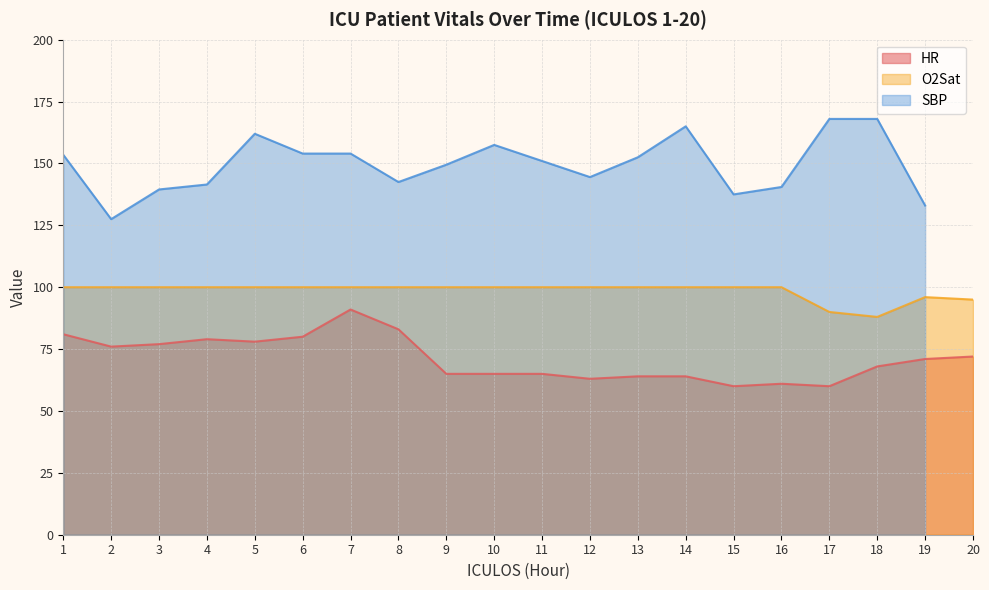

The O2Sat series shows 23 at 11. True or false?

False